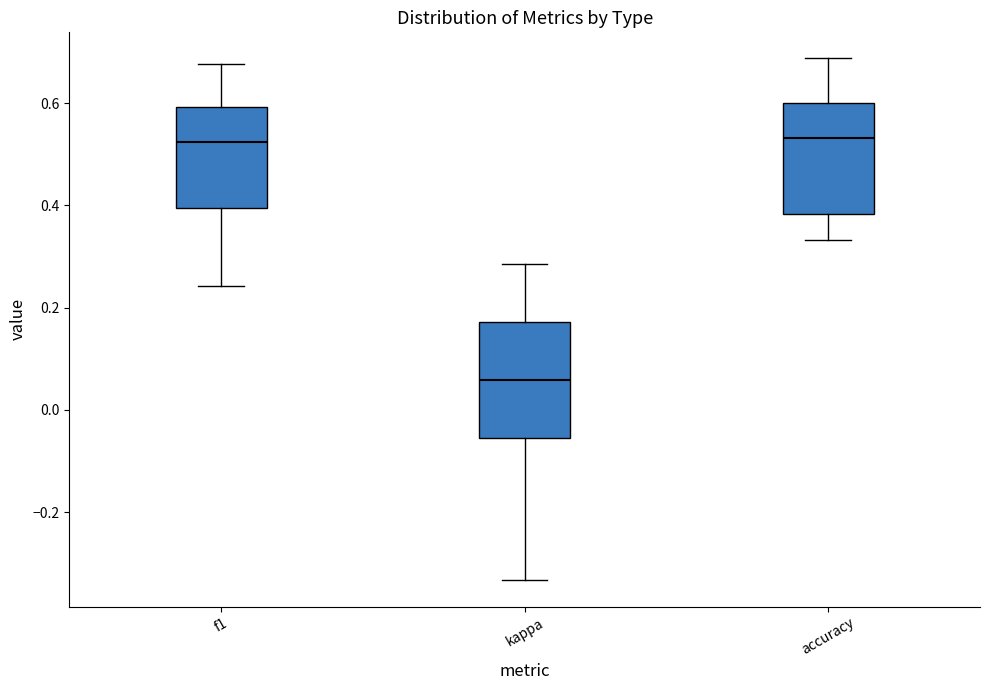

Reading left to right, read every box against the y-axis: the position of its median line, the range the box covers, and the ends of its whiskers. The values are not printed on the chart, so give them approximately, as read against the axis.

f1: median 0.52, box 0.40 to 0.60, whiskers 0.24 to 0.68
kappa: median 0.06, box -0.06 to 0.18, whiskers -0.34 to 0.28
accuracy: median 0.54, box 0.38 to 0.60, whiskers 0.34 to 0.68